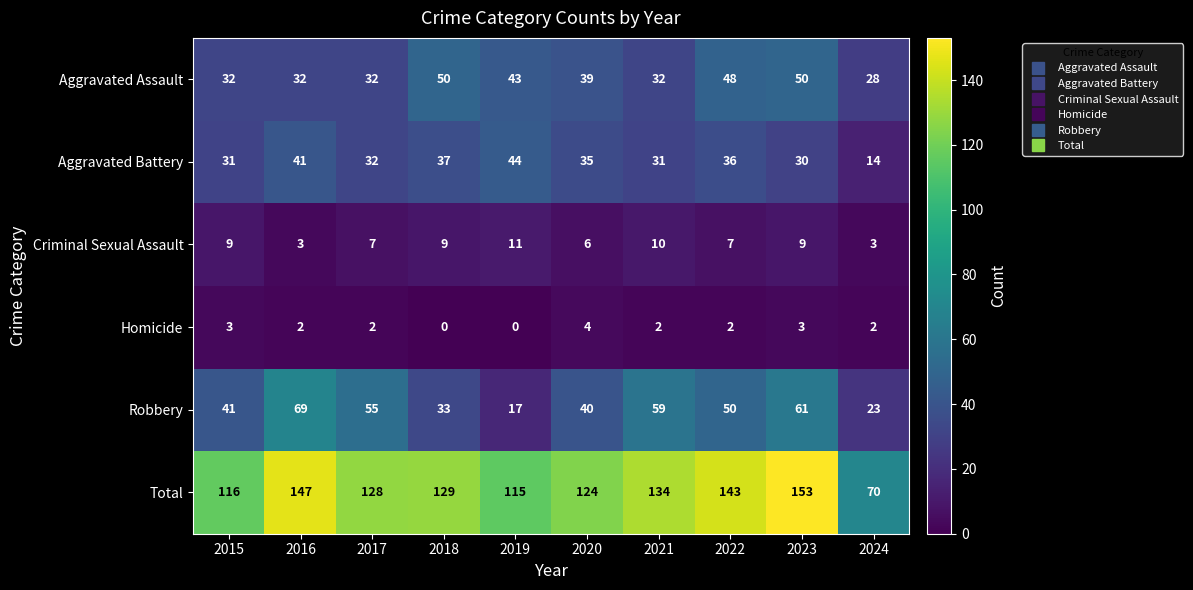

What is the total value across all series at 2015?

232